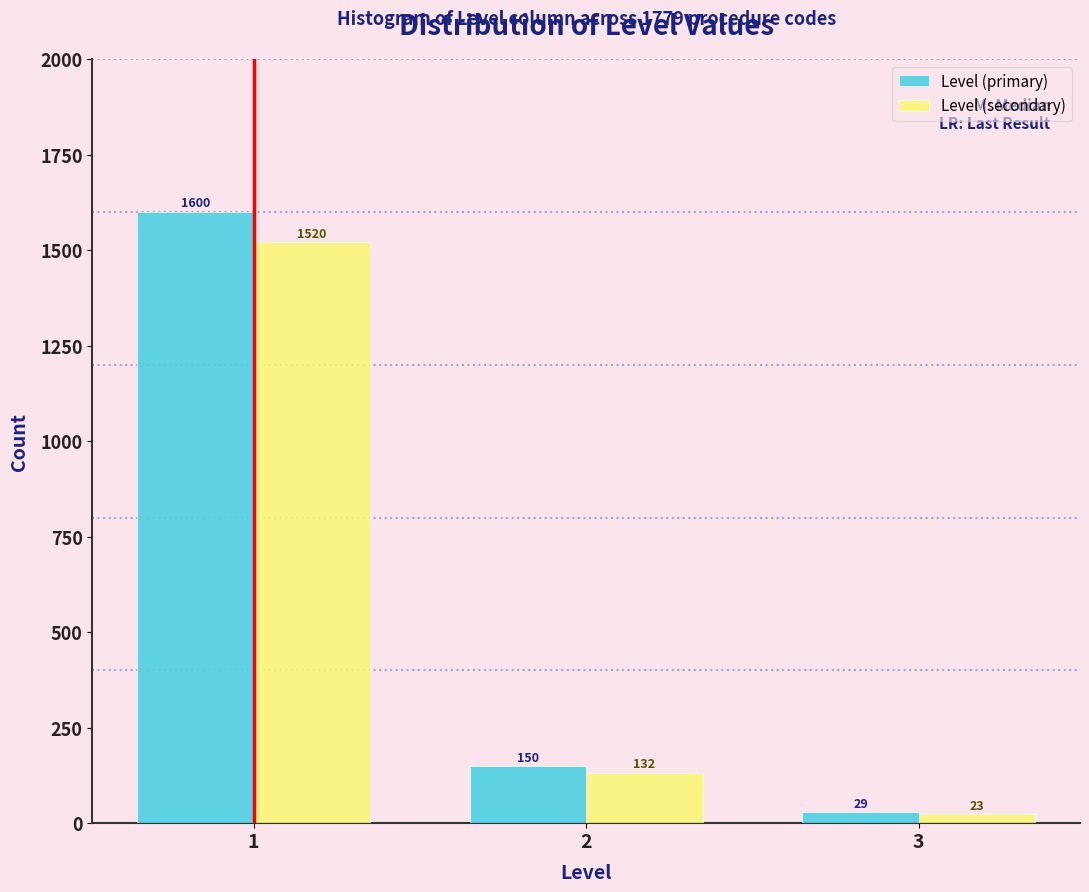

In the Level (primary) series, which range on the x-axis has the tallest bar?

0.5 to 1.5